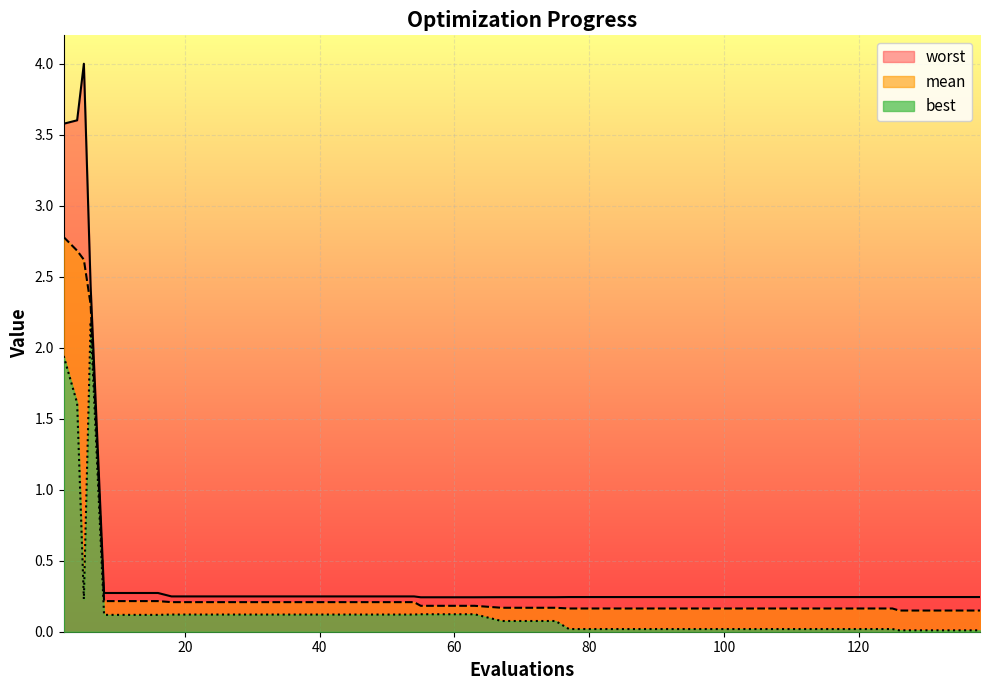

Which has a higher value, 63 or 77?

63